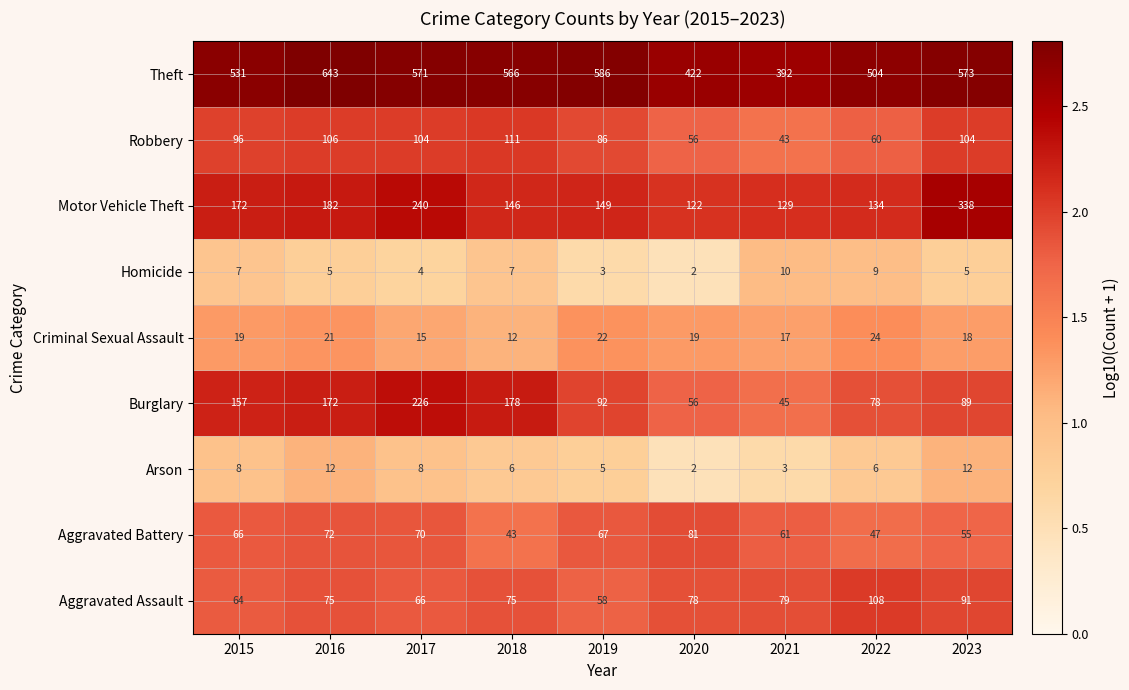

What is the difference between the maximum and second lowest values in the Robbery series?

55